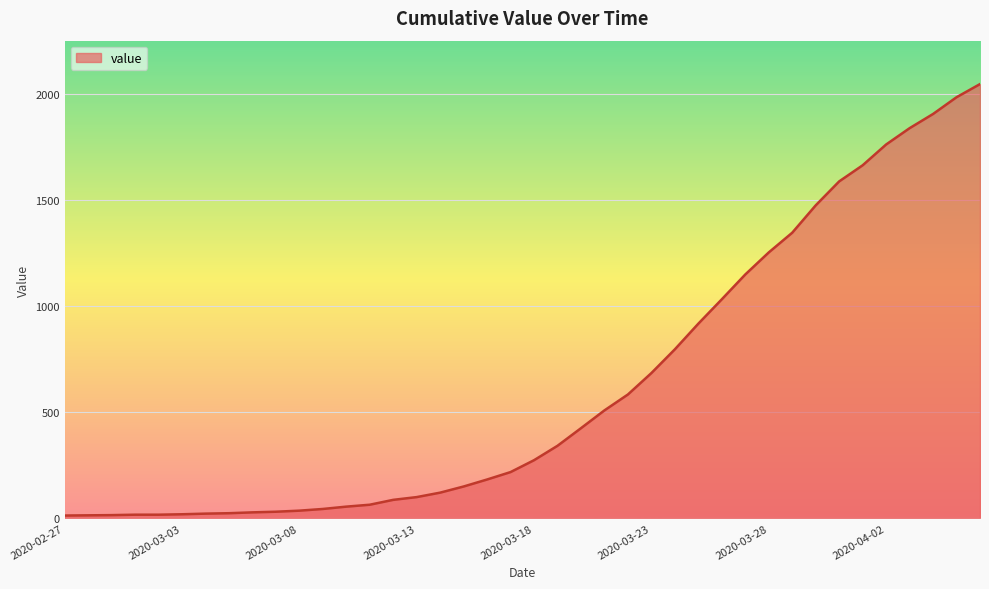

What is the maximum value shown in the chart?

2048